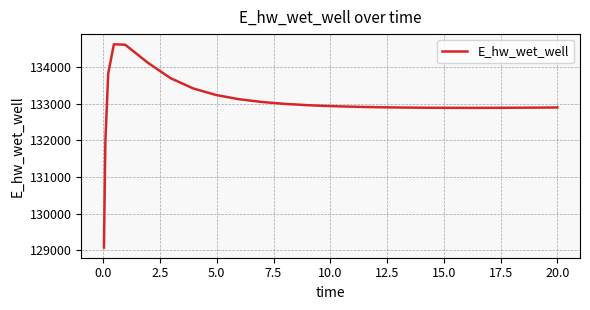

What is the maximum value shown in the chart?

134628.7